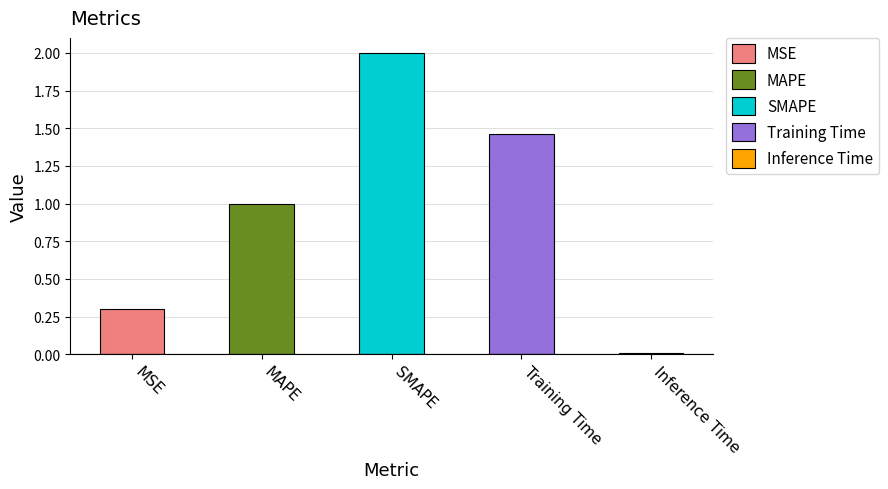

What is the maximum value shown in the chart?

2.0